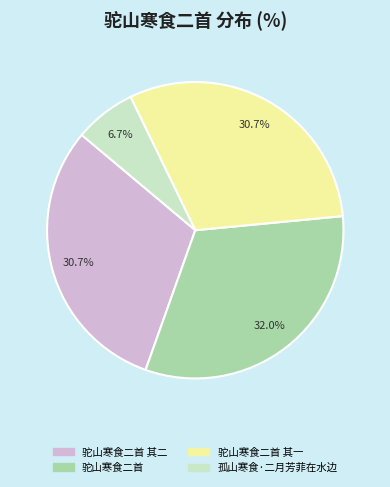

How many slices are in this pie chart?

4